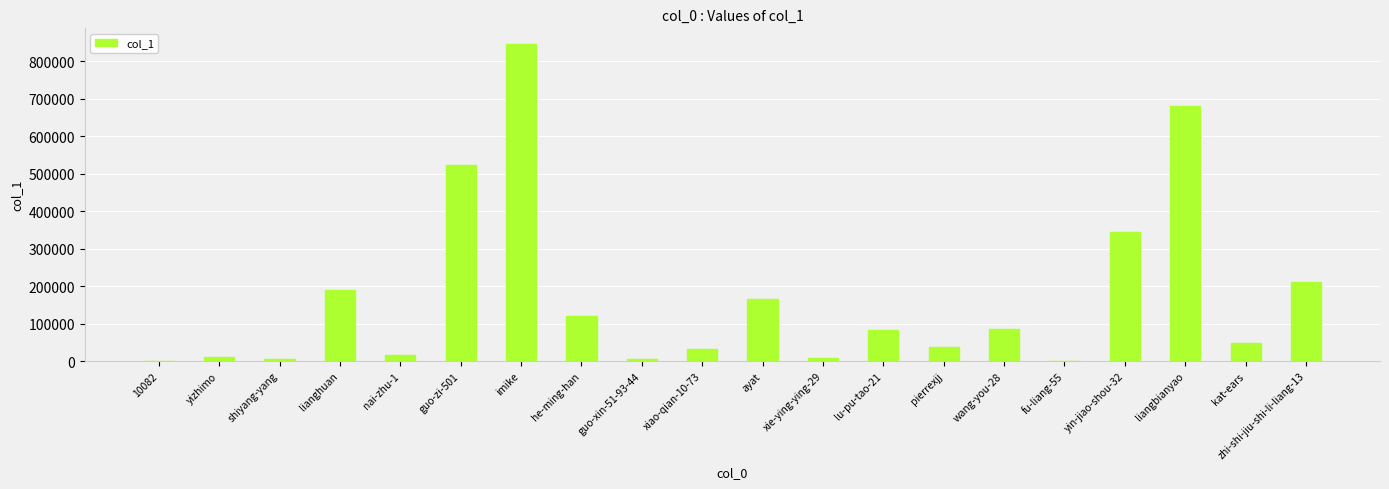

Between he-ming-han and zhi-shi-jiu-shi-li-liang-13, which is larger?

zhi-shi-jiu-shi-li-liang-13